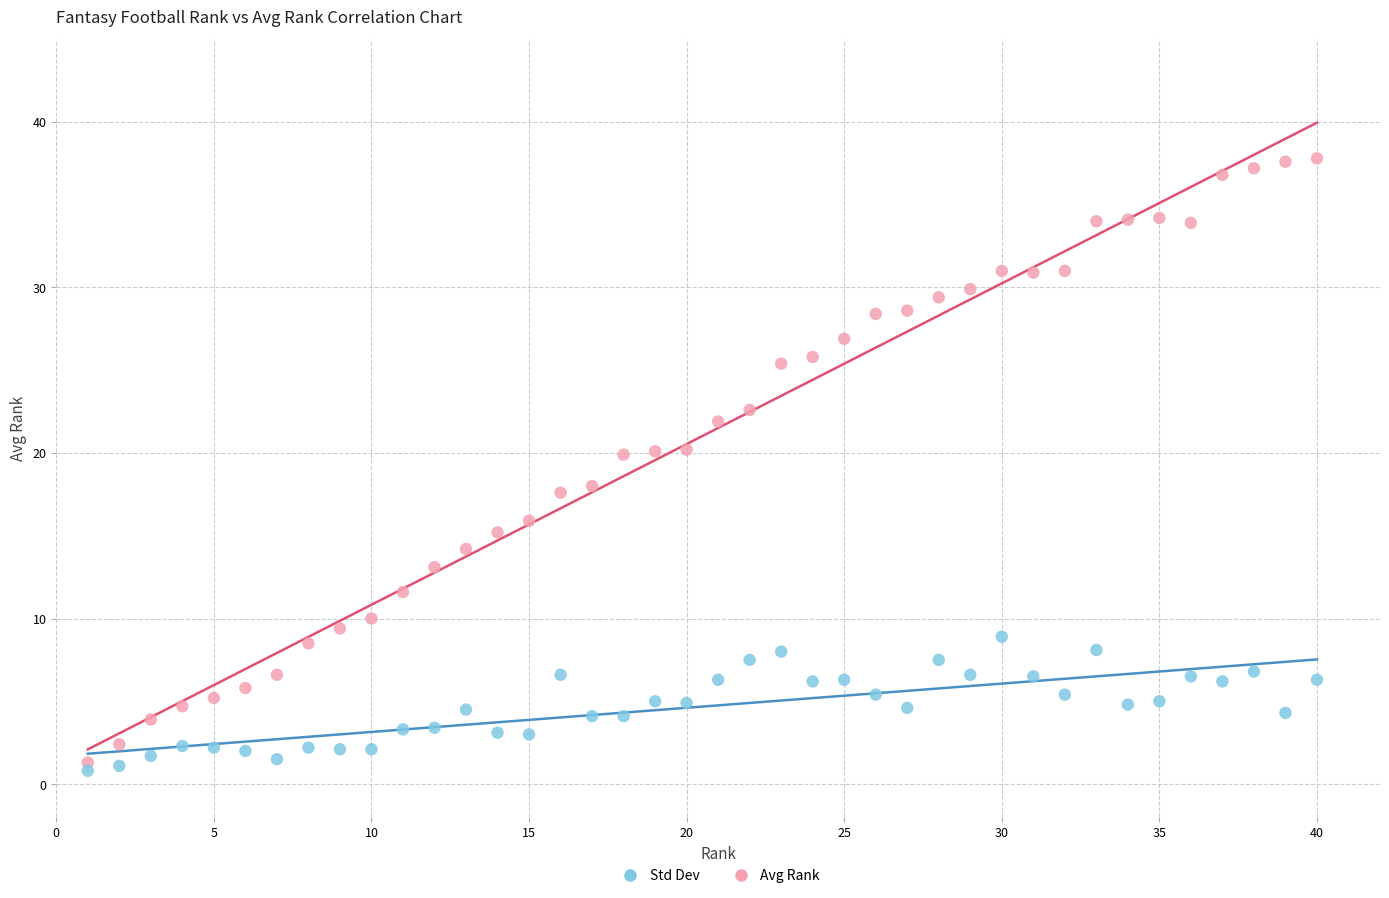

What is the X range (max minus min) for the scatter plot?

39.0